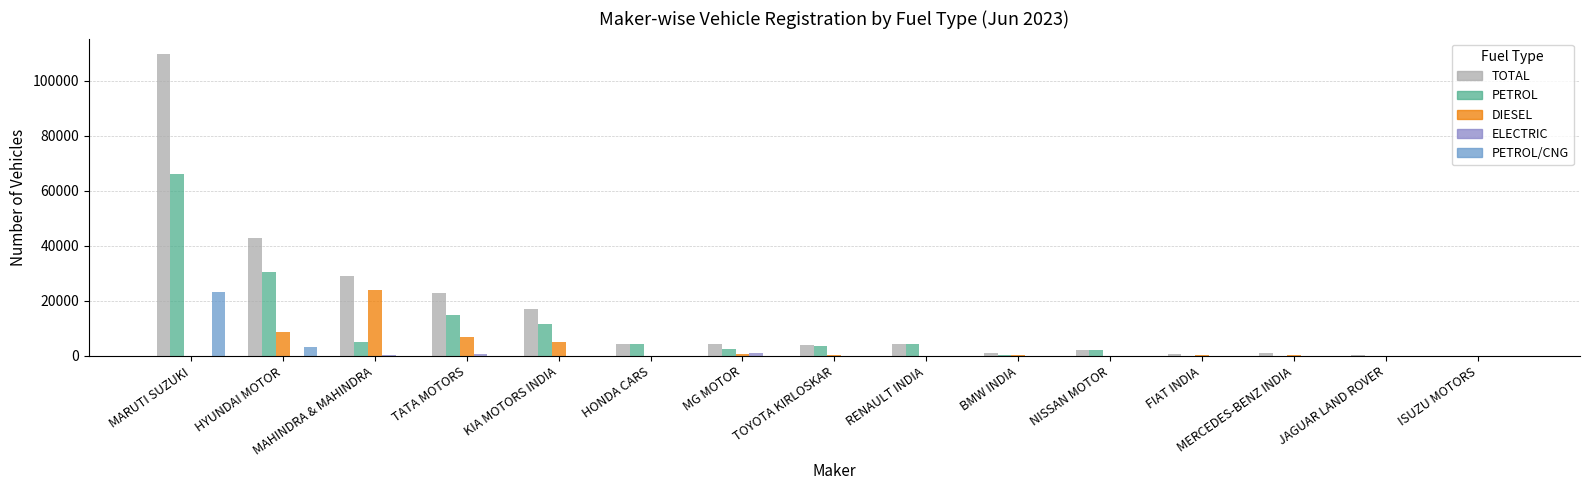

Where is PETROL nearest to the value 33023?

HYUNDAI MOTOR